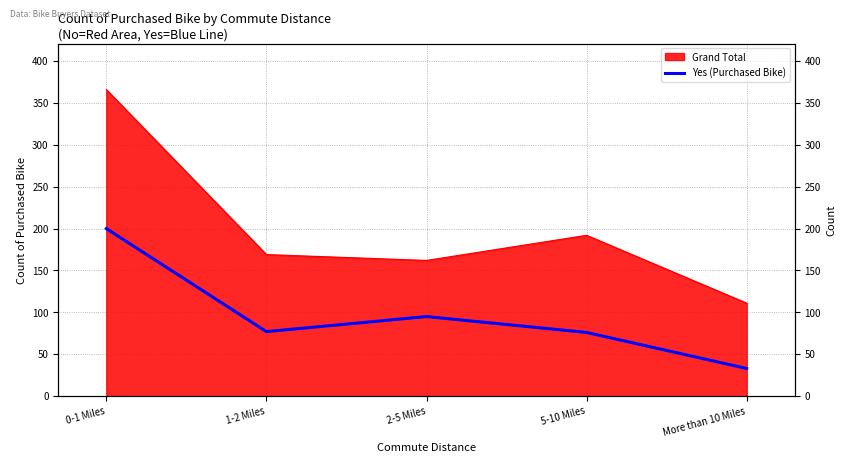

What is the label of the 4th point from the right?

1-2 Miles